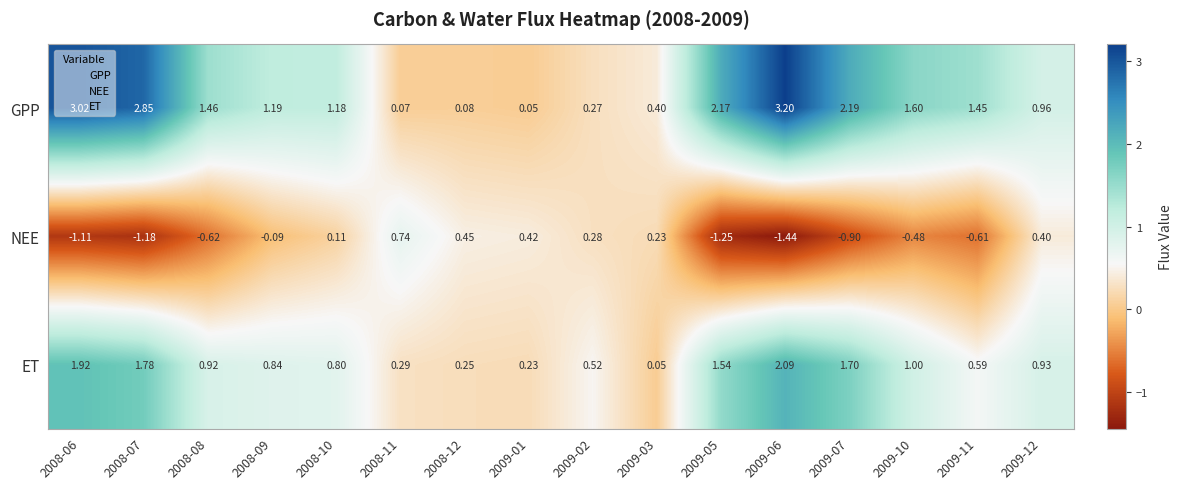

Is the value of GPP at 2009-11 greater than the value of ET at 2008-10?

Yes